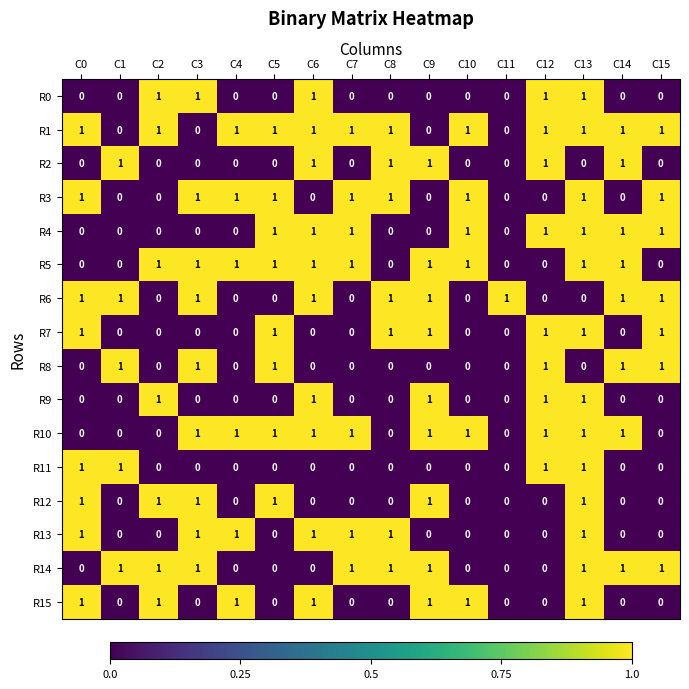

How many R8 values are between 0 and 1?

16